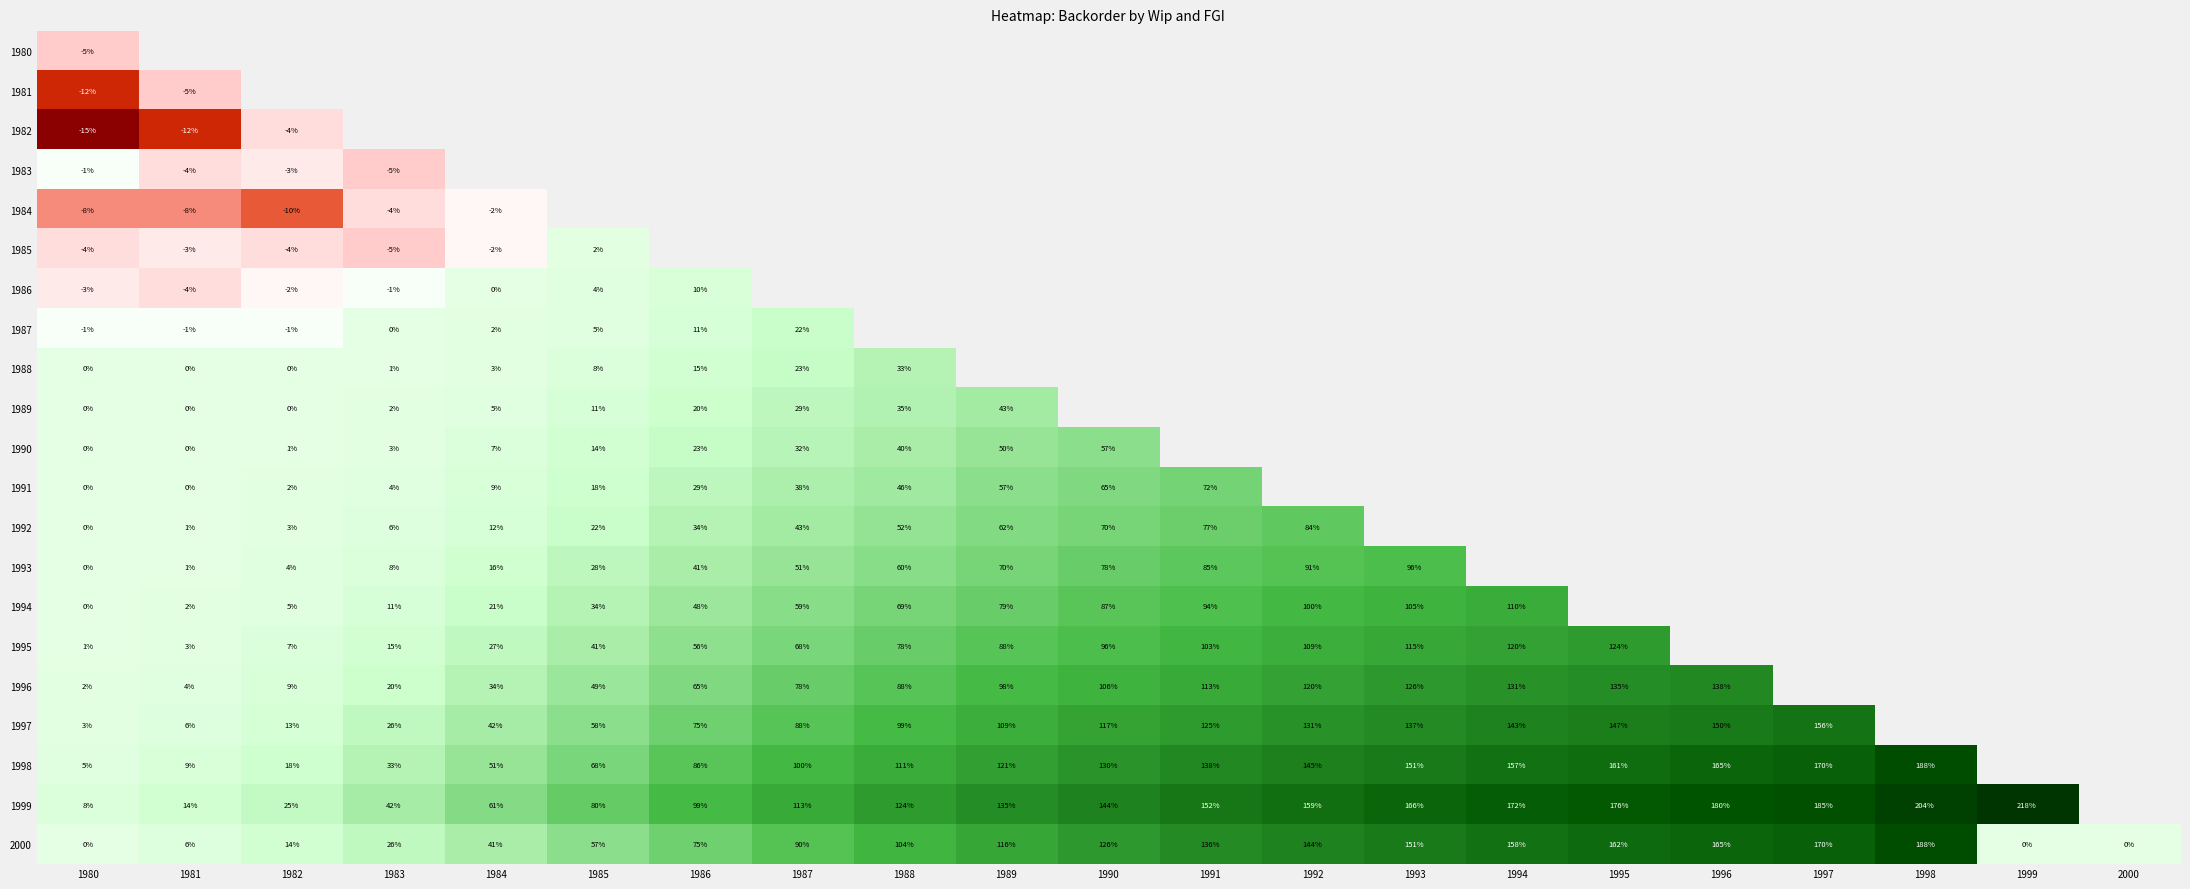

Is it true that 1991 equals 30.7 at 1985?

False